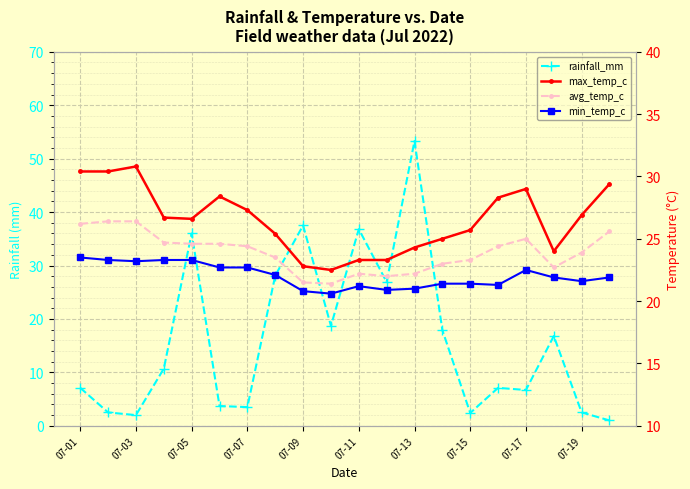

Which series has the largest range (max minus min)?

rainfall_mm